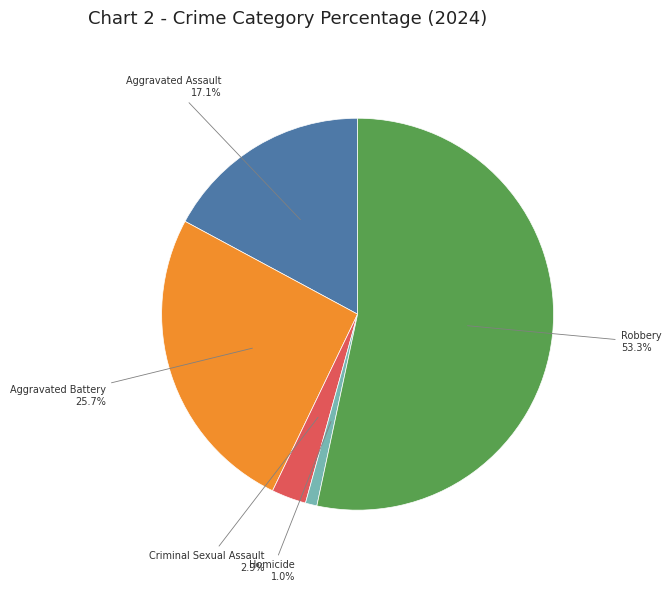

How many slices are in this pie chart?

5